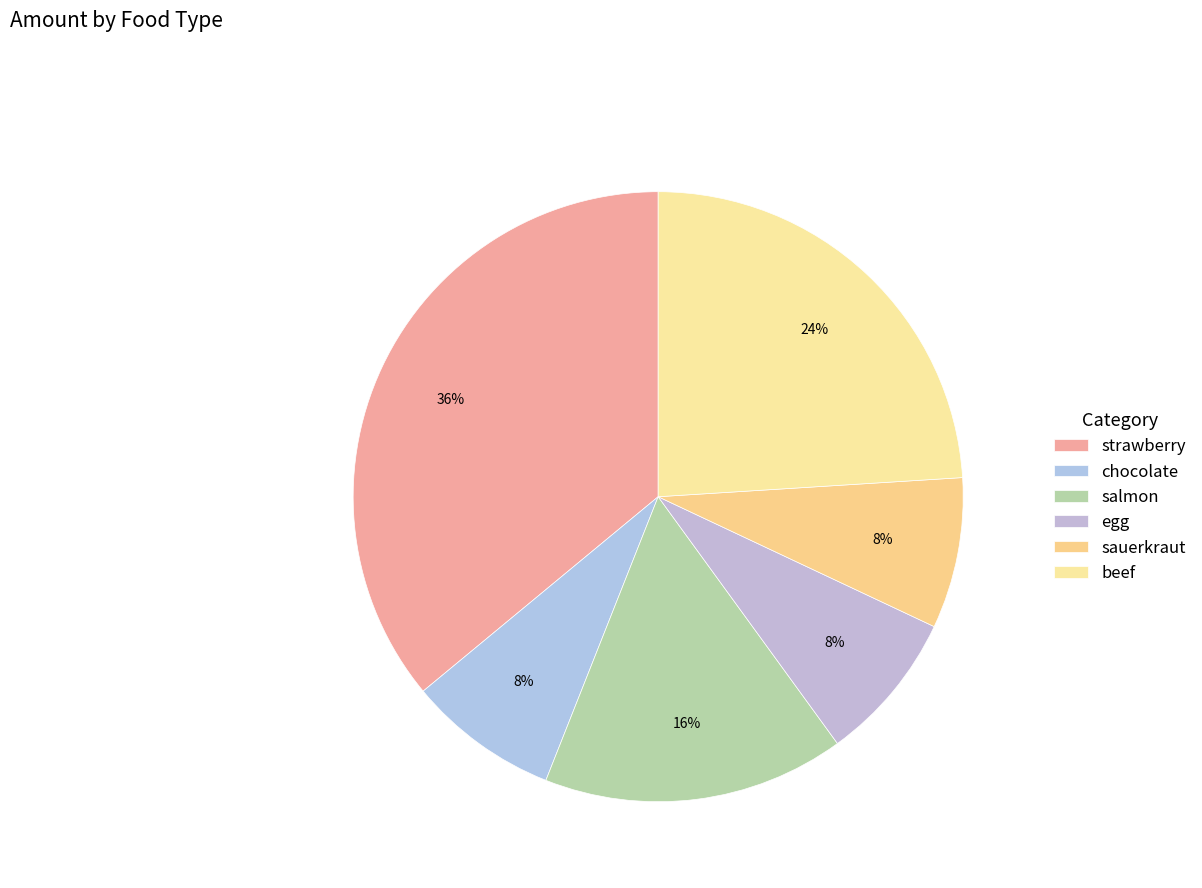

Is the sum of egg and salmon greater than half?

No